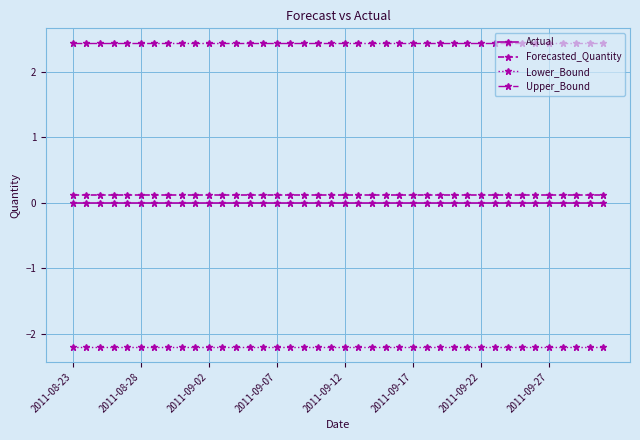

What is the average value of the Upper_Bound series?

2.4